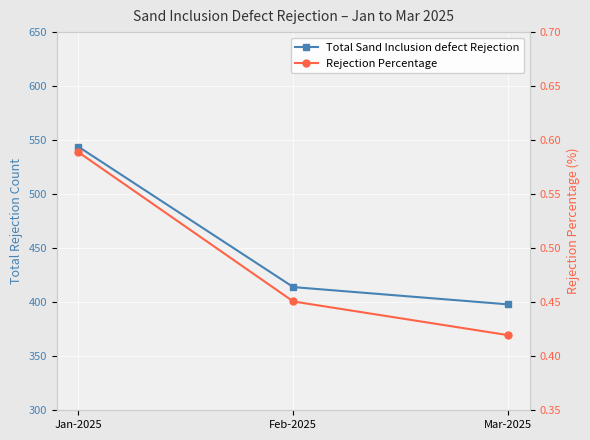

What is the sum of the Total Sand Inclusion defect Rejection values at Feb-2025 and Mar-2025?

812.0